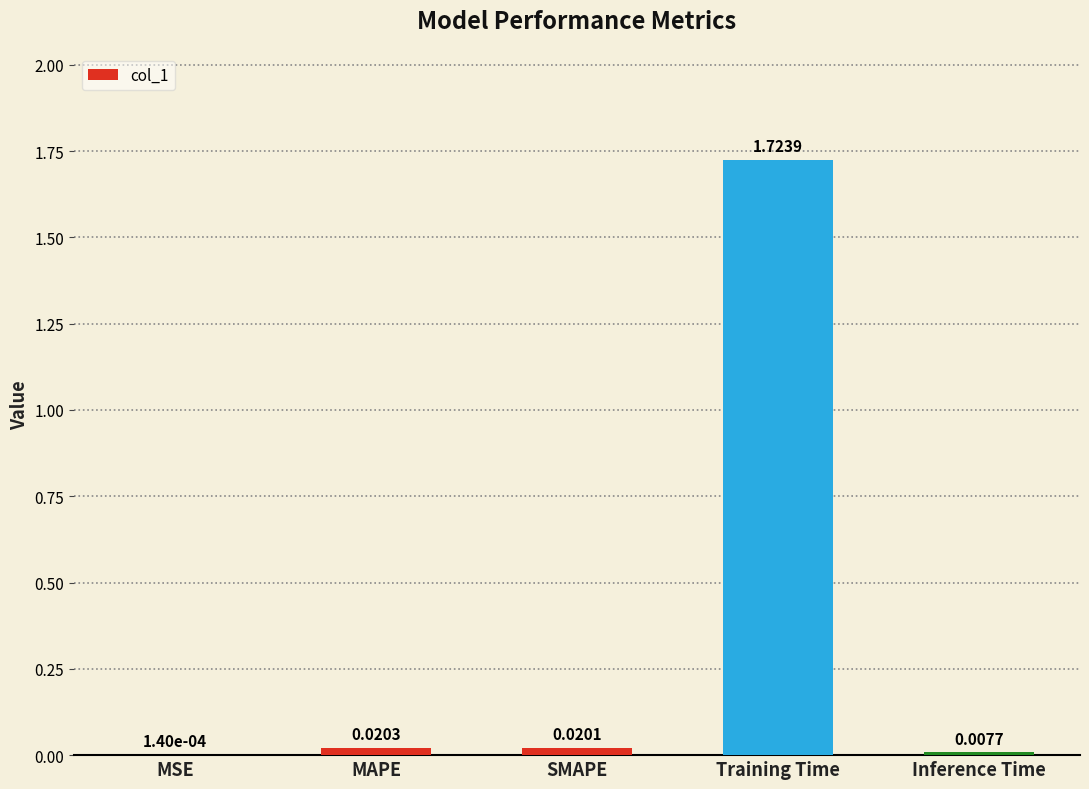

Where is the data nearest to the value 0?

MSE